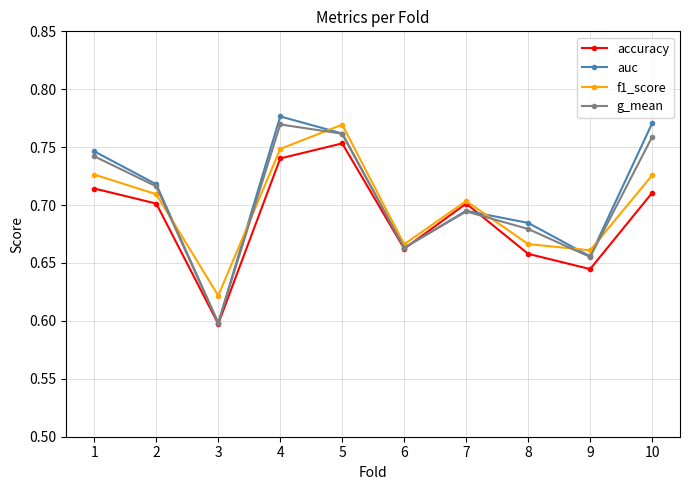

How many g_mean values are between 0 and 1?

10